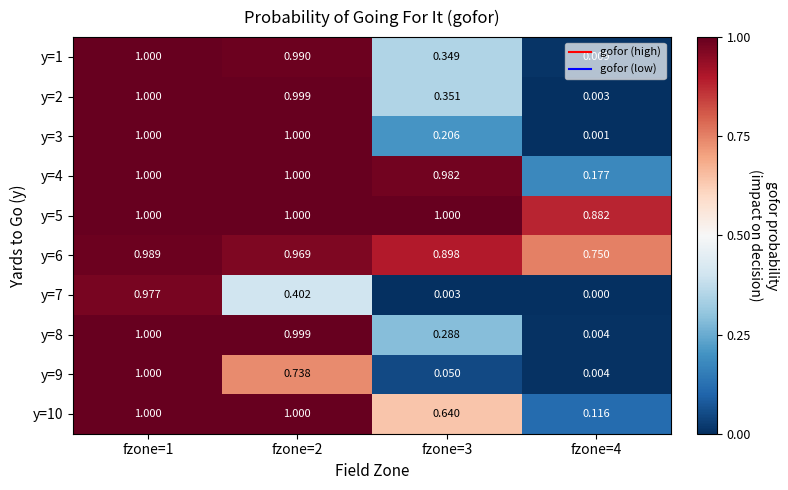

Which series changed the most between fzone=1 and fzone=2?

y=7